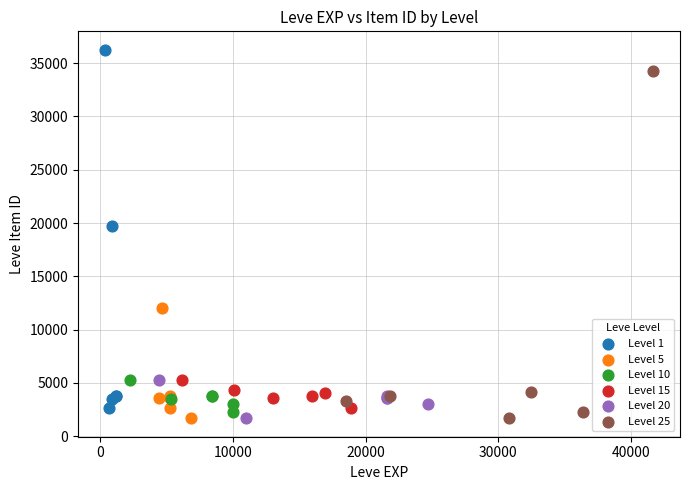

Which series contains the highest Y value?

Level 1